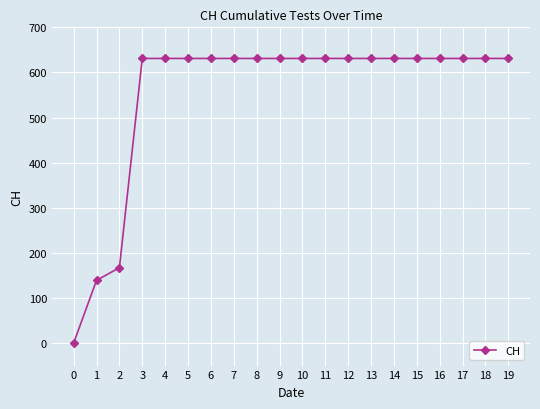

What is the maximum value shown in the chart?

631